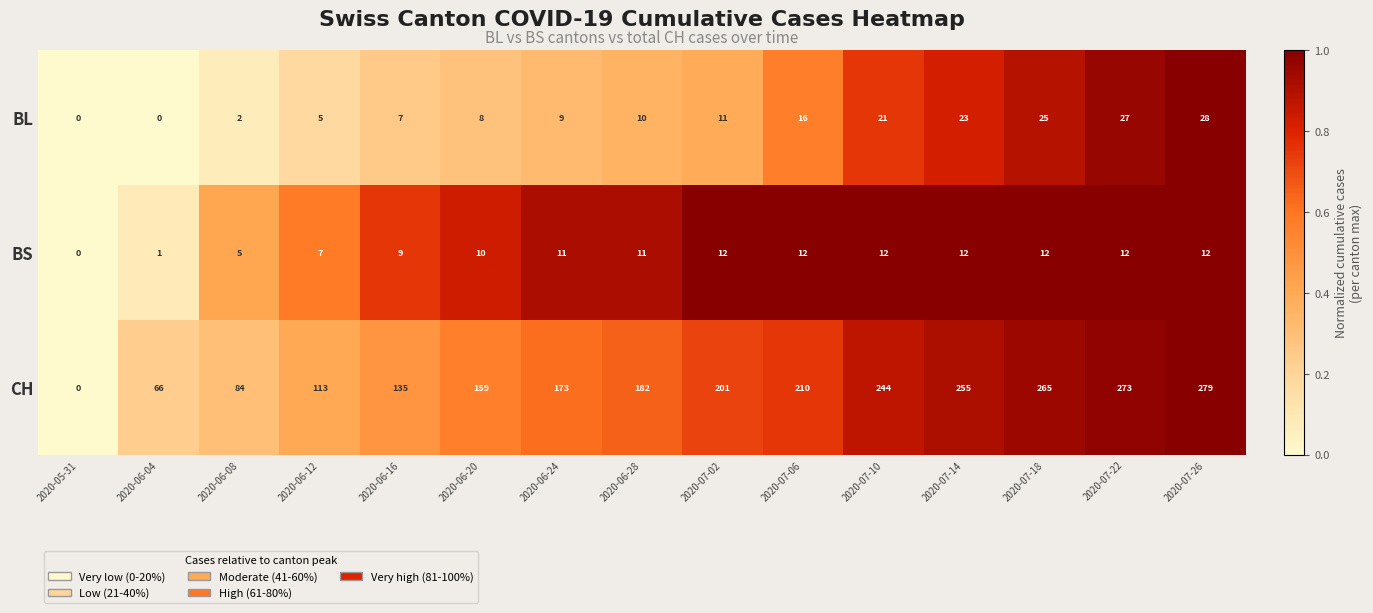

What is the spread (max minus min) of values at 2020-06-28?

172